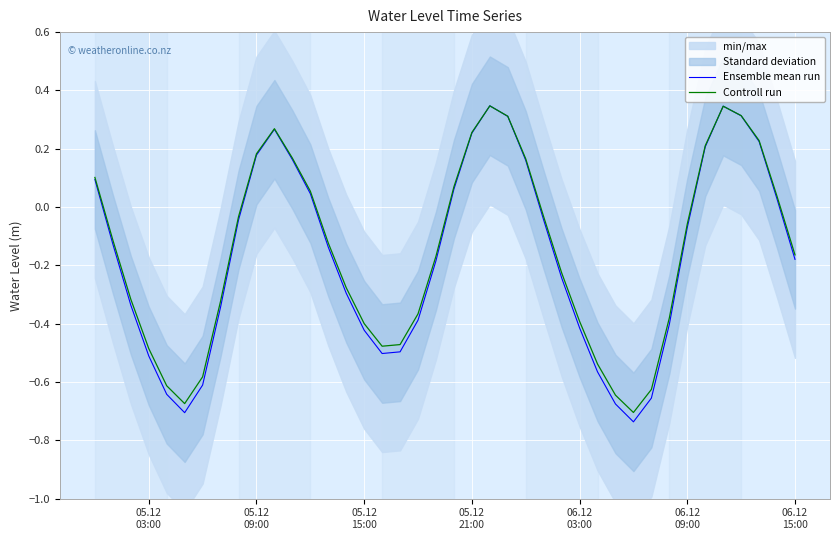

Rank the series by their maximum value, from highest to lowest.

Ensemble mean run, Controll run